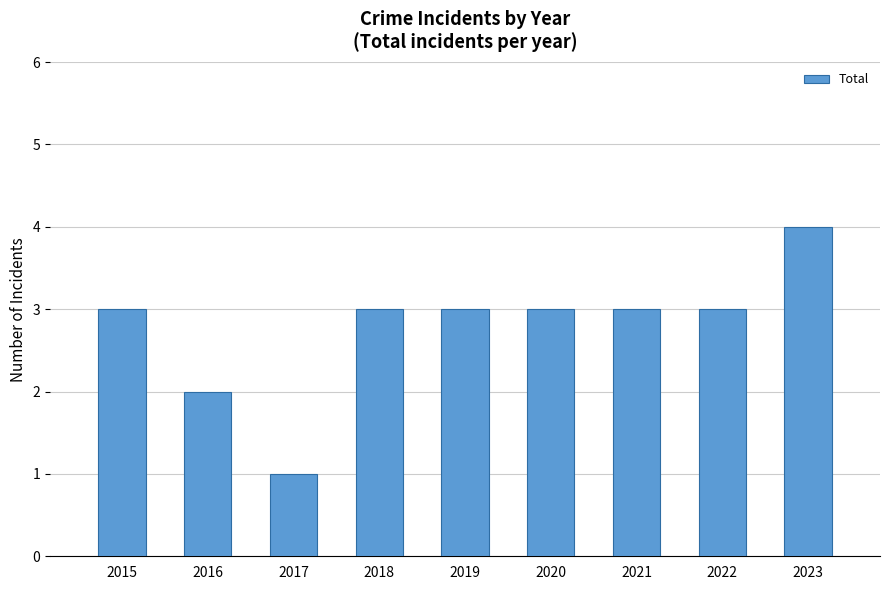

How many data points does each series have?

9